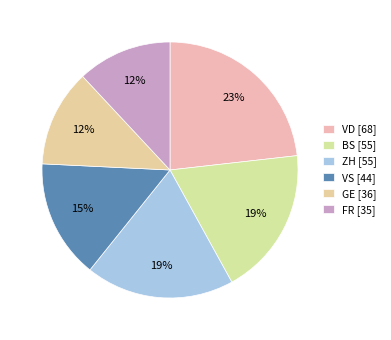

Which slice is the largest?

VD [68]